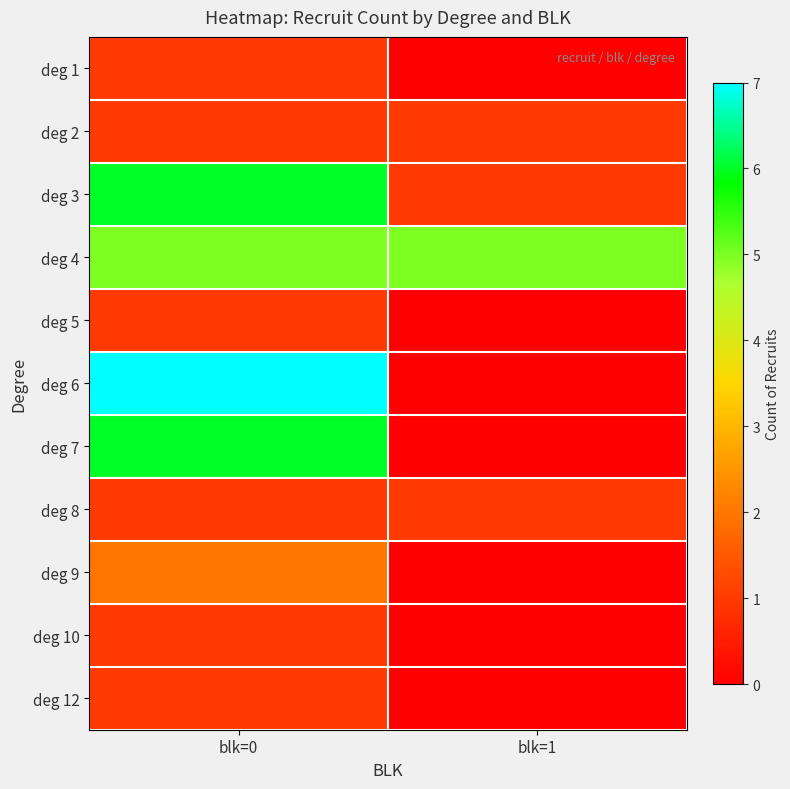

What is the greatest value displayed?

7